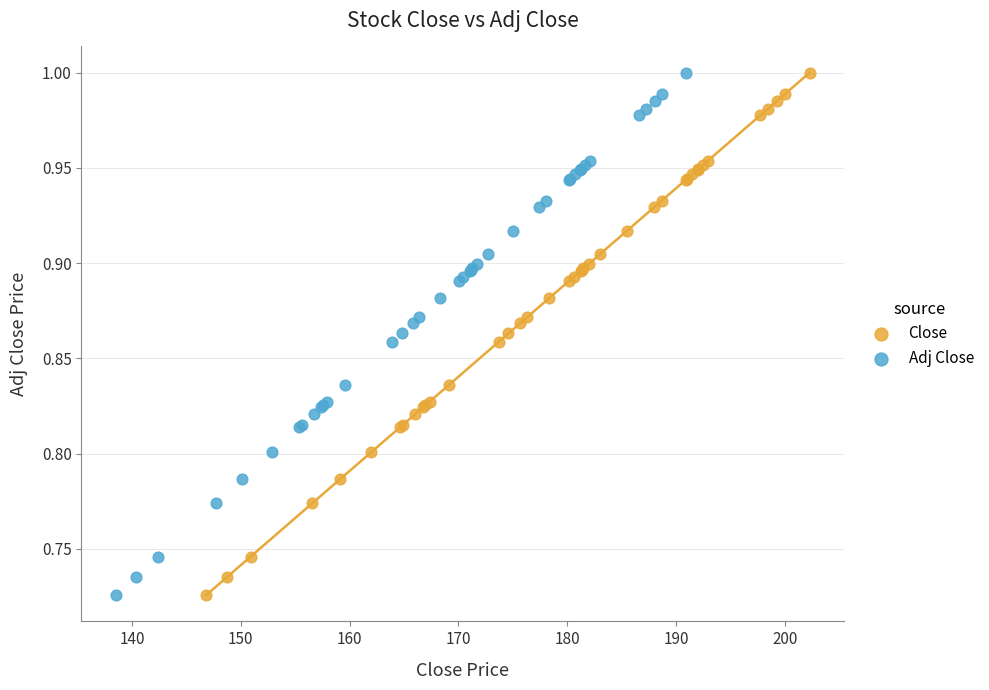

What are all the series names shown in the legend?

Close, Adj Close